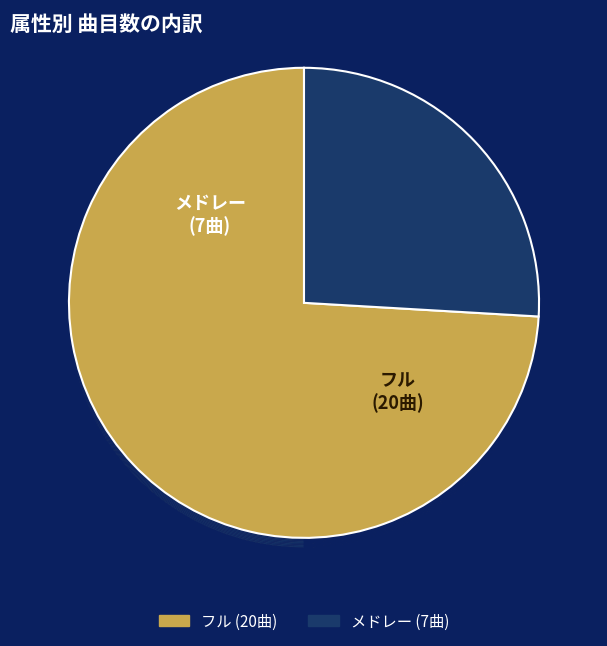

Does メドレー account for over 50% of the chart?

No